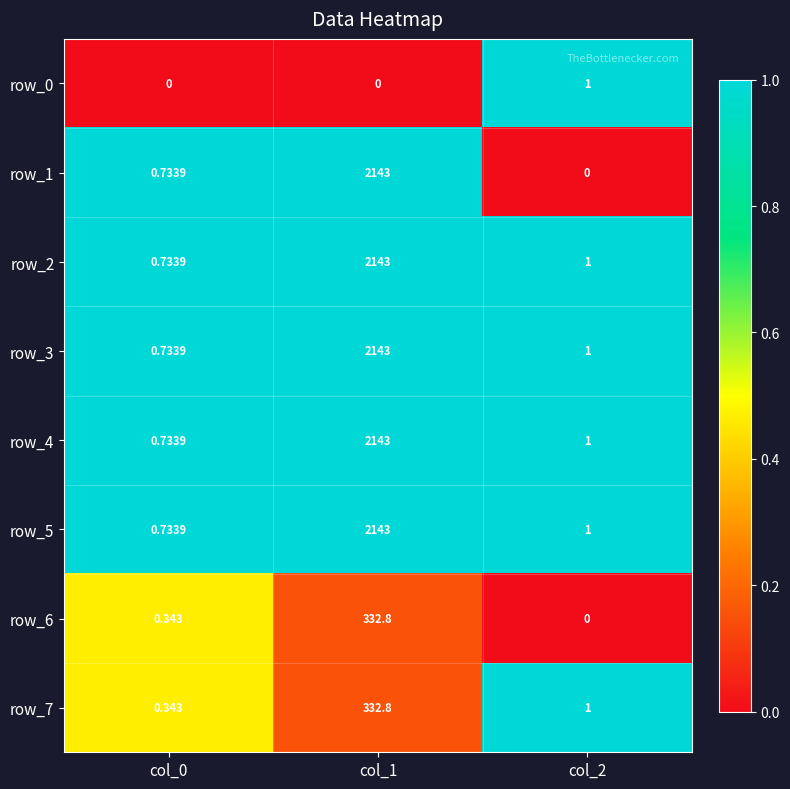

Which category has the highest value in the row_1 series?

col_1